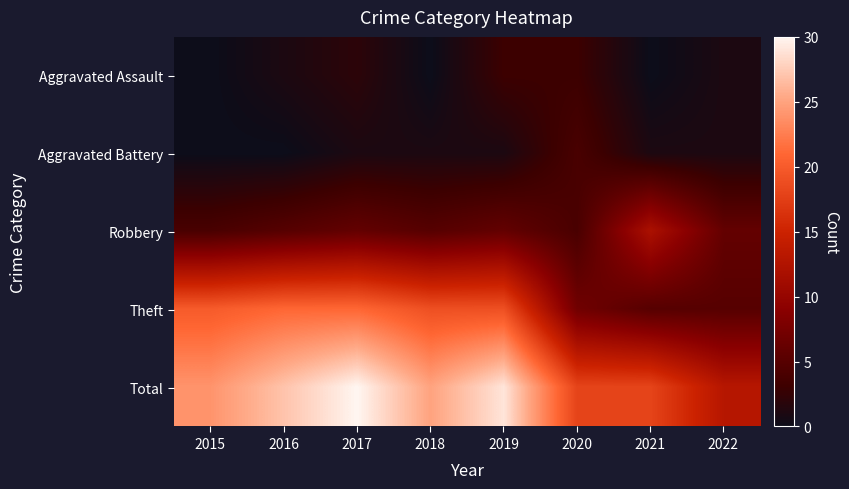

Reading right to left, list all the values displayed in this chart.

Aggravated Assault: 2022=1	2021=0	2020=3	2019=3	2018=0	2017=2	2016=1	2015=0
Aggravated Battery: 2022=1	2021=1	2020=4	2019=1	2018=1	2017=1	2016=0	2015=0
Robbery: 2022=6	2021=12	2020=4	2019=6	2018=5	2017=6	2016=5	2015=4
Theft: 2022=5	2021=5	2020=7	2019=19	2018=19	2017=21	2016=21	2015=20
Total: 2022=13	2021=18	2020=18	2019=29	2018=25	2017=30	2016=27	2015=24